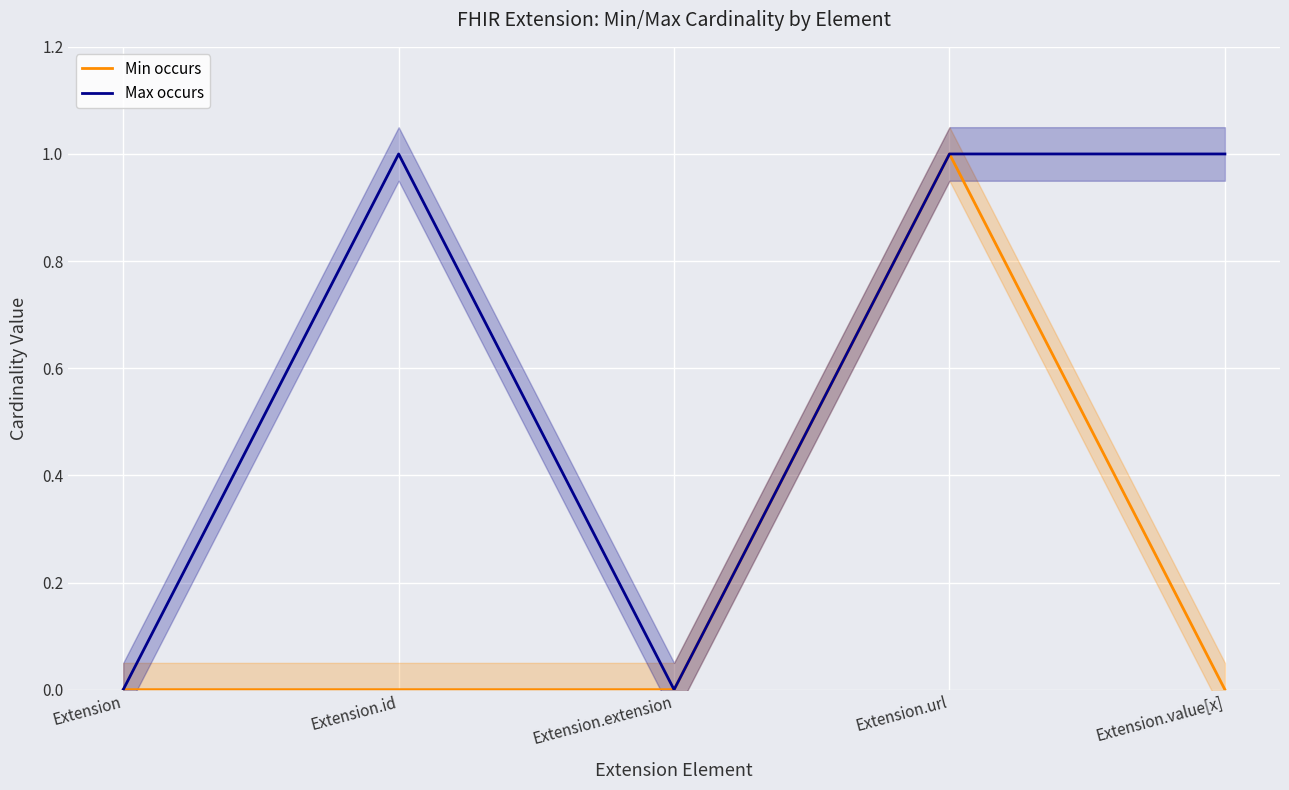

Rank the categories by Max occurs value from highest to lowest.

Extension.id, Extension.url, Extension.value[x], Extension, Extension.extension